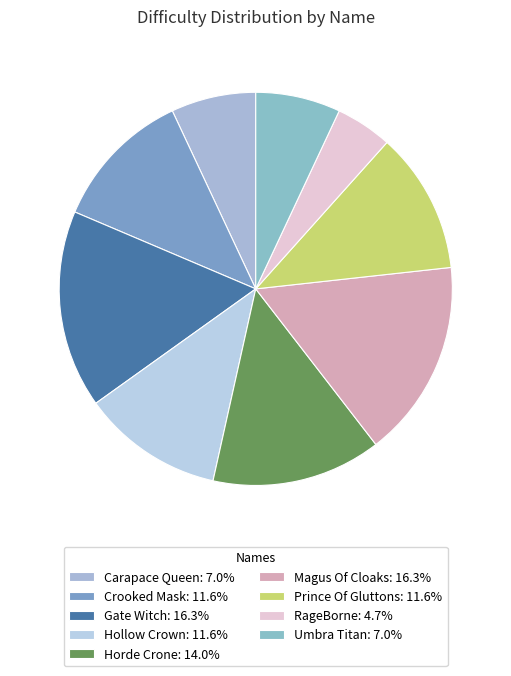

Is the sum of Horde Crone and RageBorne greater than half?

No